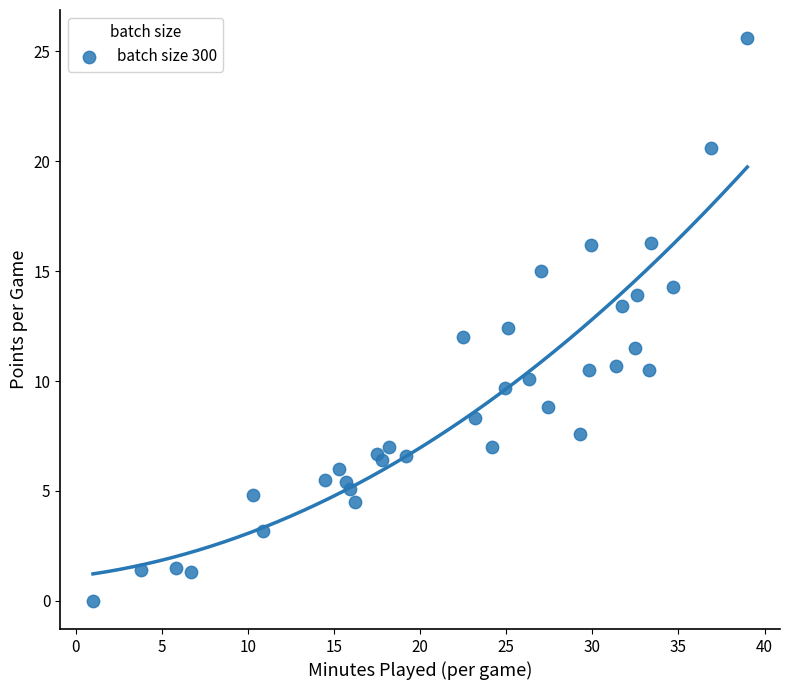

What is the range of Y values (max minus min)?

25.6